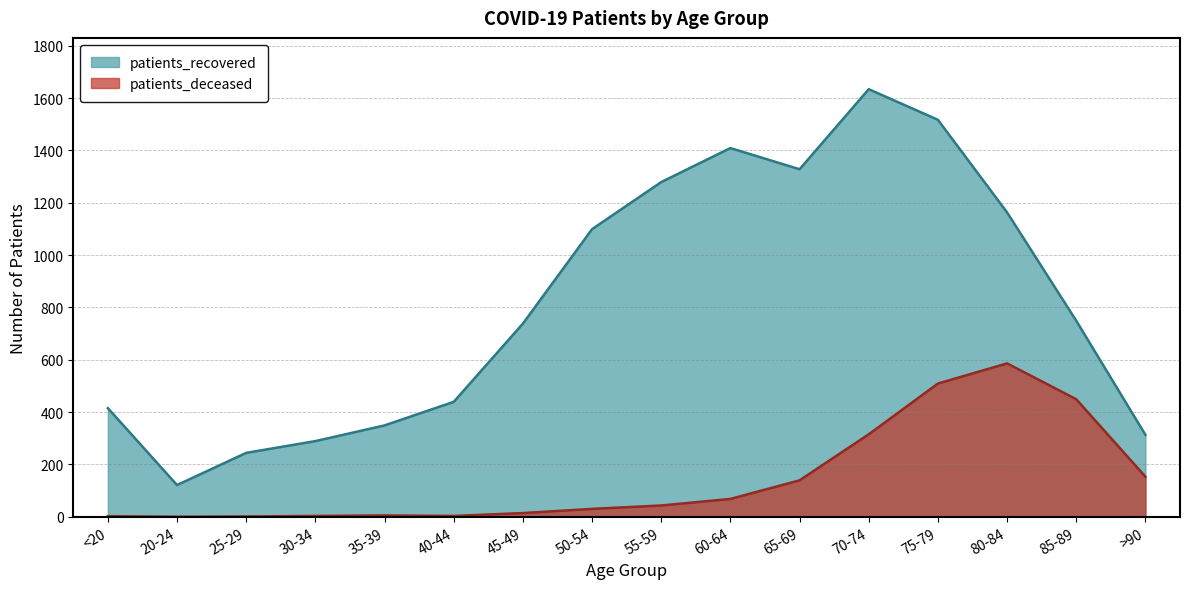

What is the spread (max minus min) of values at 80-84?

577